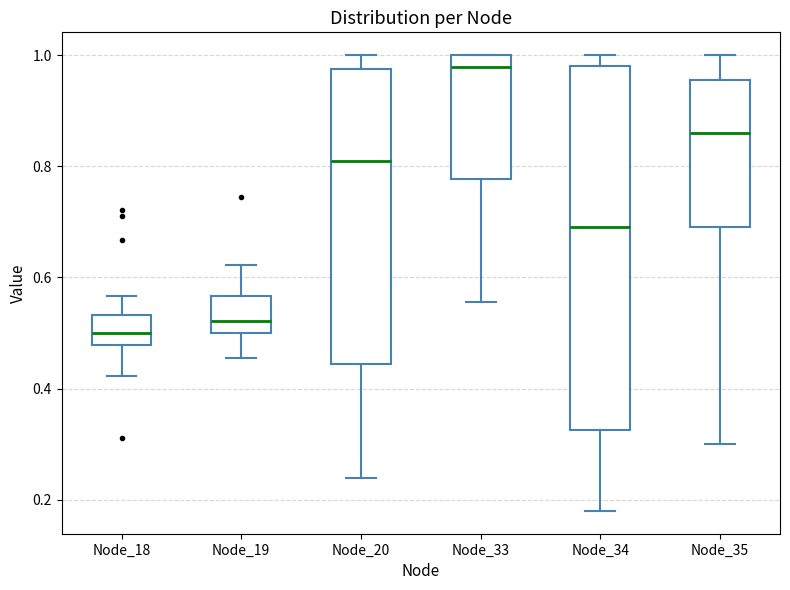

Which box is the tallest, from its lower edge to its upper edge?

Node_34